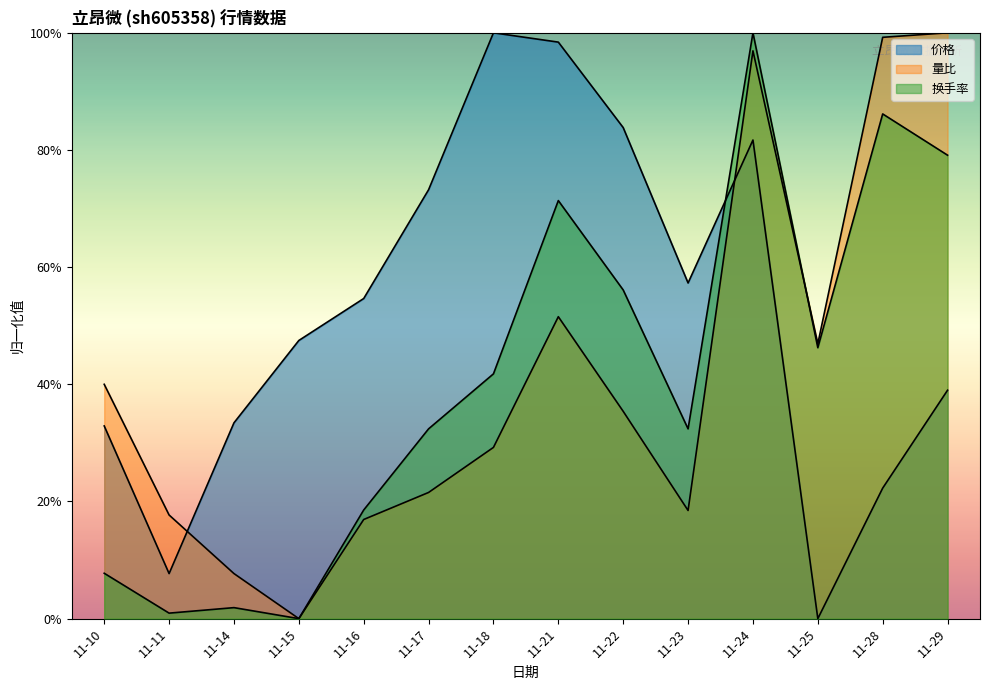

Which series has the largest range (max minus min)?

价格